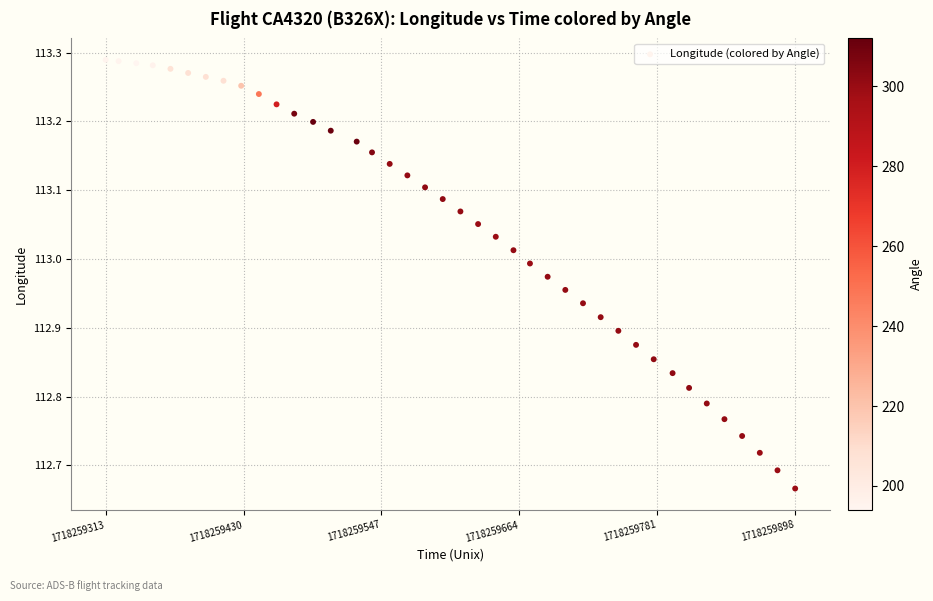

What is the range of Y values (max minus min)?

0.6